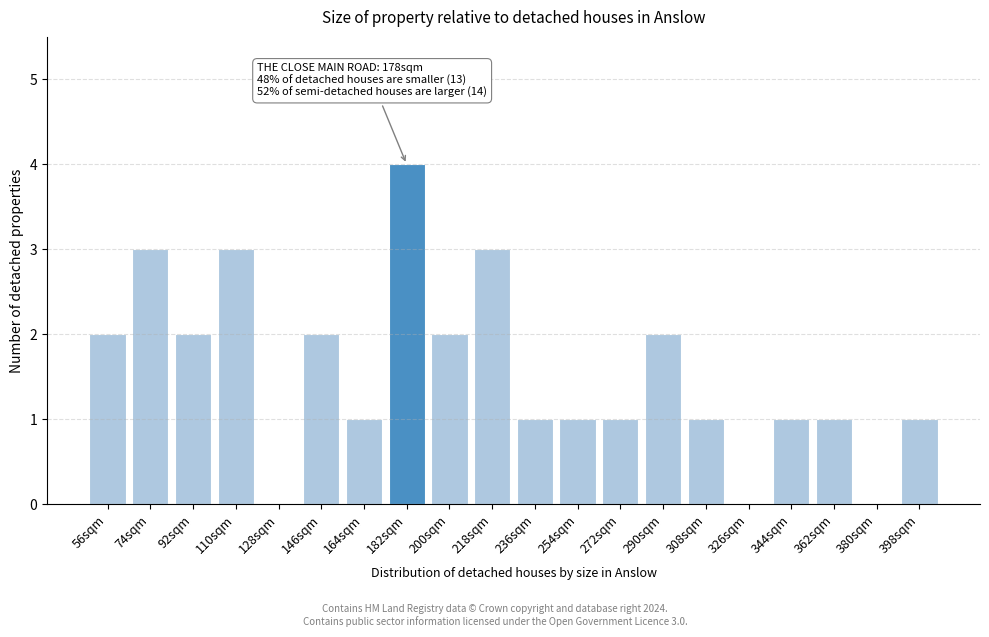

Reading left to right, list all the values displayed in this chart.

56sqm=2	74sqm=3	92sqm=2	110sqm=3	128sqm=0	146sqm=2	164sqm=1	182sqm=4	200sqm=2	218sqm=3	236sqm=1	254sqm=1	272sqm=1	290sqm=2	308sqm=1	326sqm=0	344sqm=1	362sqm=1	380sqm=0	398sqm=1